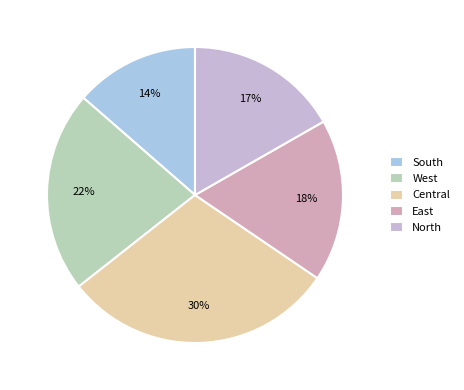

How many segments does this pie chart have?

5